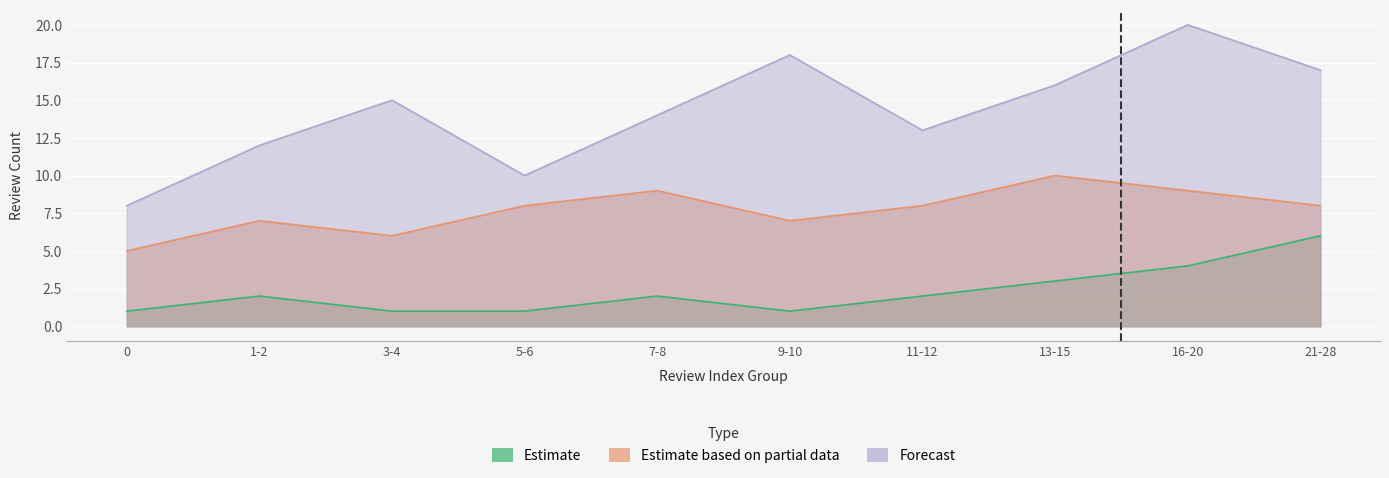

What position from the right is 5-6?

7